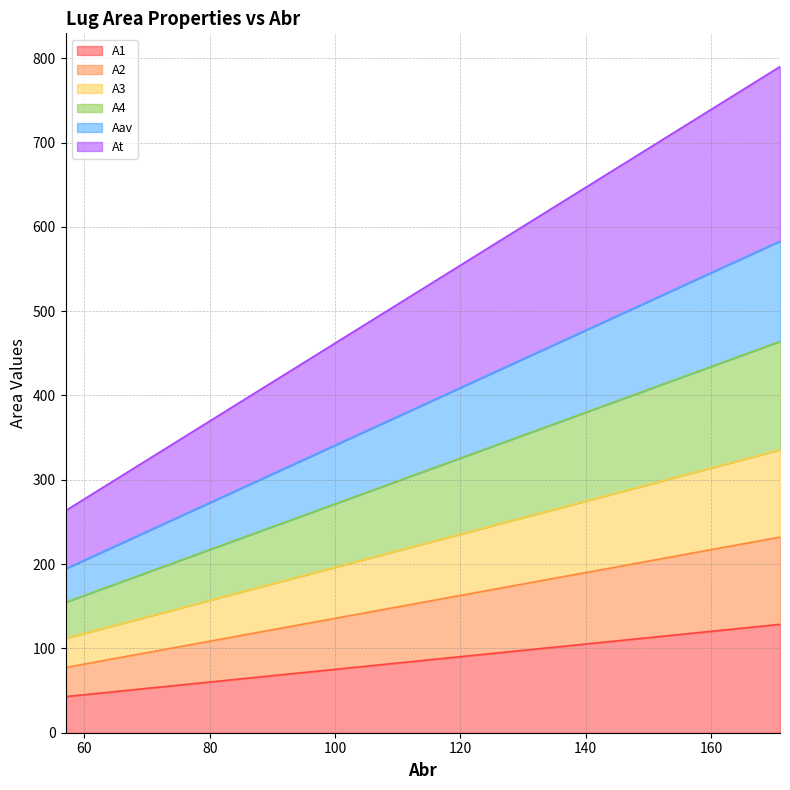

True or false: A4 has more than 2 points higher than both neighbors.

False